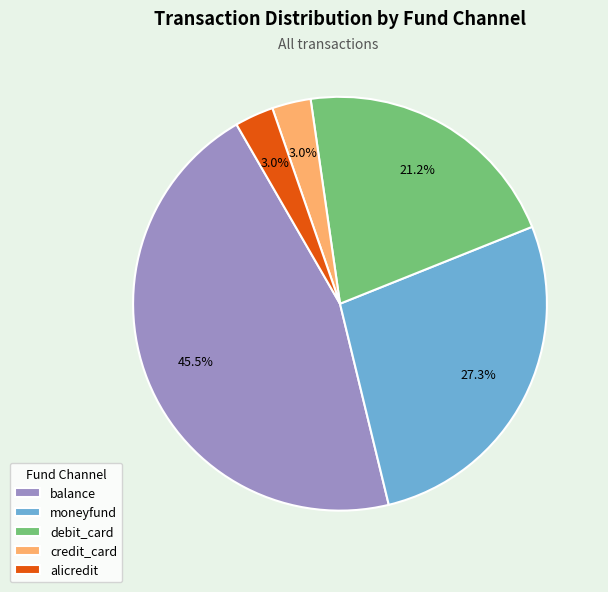

How many slices are in this pie chart?

5